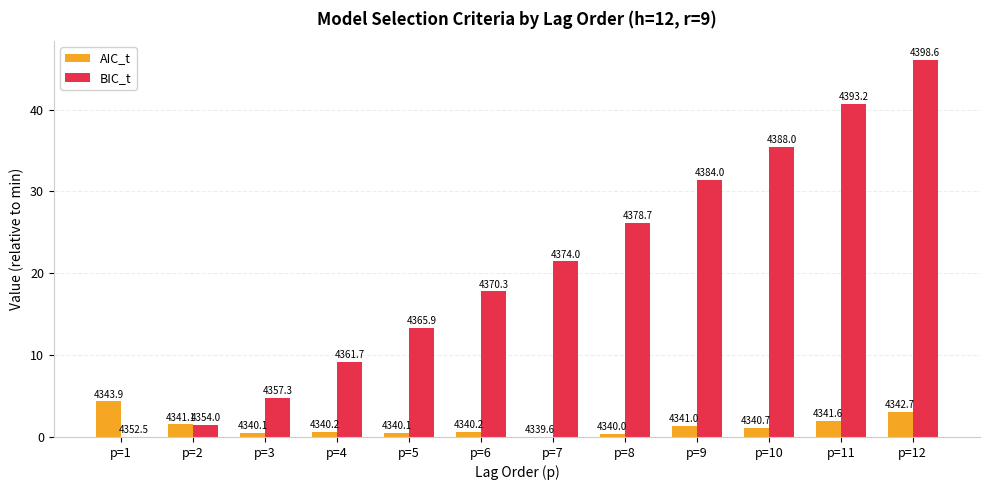

What are all the series names shown in the legend?

AIC_t, BIC_t